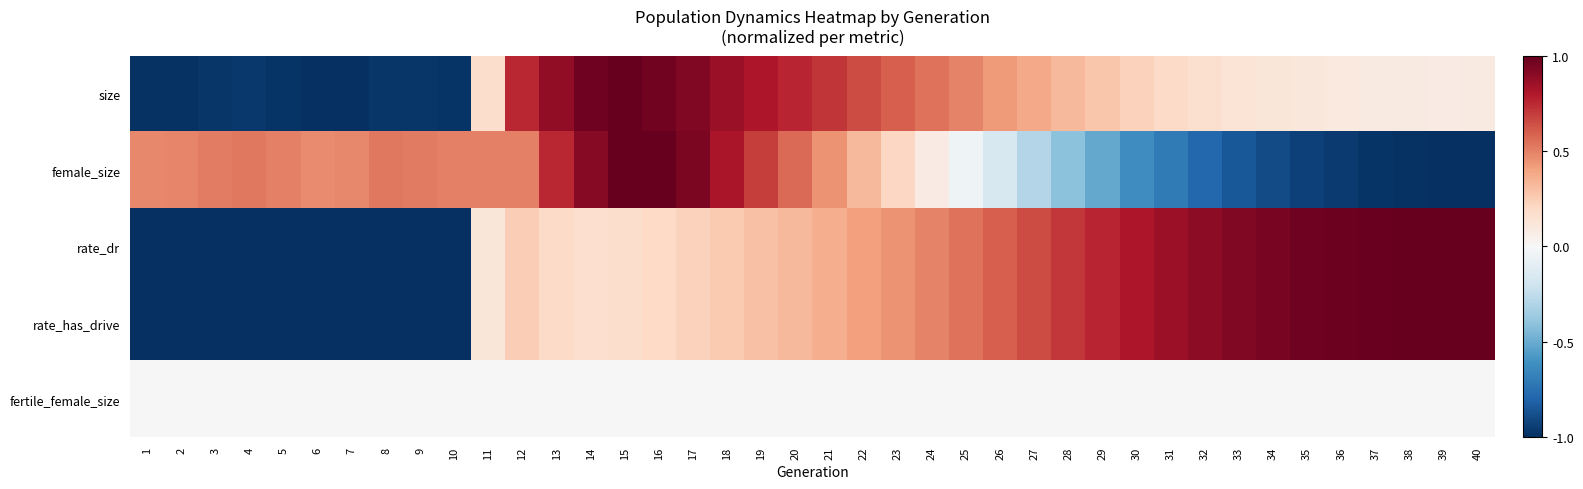

Reading right to left, list all the values displayed in this chart.

size: 40=0.1	39=0.1	38=0.1	37=0.1	36=0.1	35=0.1	34=0.1	33=0.1	32=0.2	31=0.2	30=0.2	29=0.3	28=0.3	27=0.4	26=0.4	25=0.5	24=0.5	23=0.6	22=0.7	21=0.7	20=0.8	19=0.8	18=0.9	17=0.9	16=1.0	15=1.0	14=1.0	13=0.9	12=0.8	11=0.2	10=-1.0	9=-1.0	8=-1.0	7=-1.0	6=-1.0	5=-1.0	4=-1.0	3=-1.0	2=-1.0	1=-1.0
female_size: 40=-1.0	39=-1.0	38=-1.0	37=-1.0	36=-1.0	35=-0.9	34=-0.9	33=-0.8	32=-0.8	31=-0.7	30=-0.6	29=-0.5	28=-0.4	27=-0.3	26=-0.2	25=-0.0	24=0.1	23=0.2	22=0.3	21=0.4	20=0.6	19=0.7	18=0.8	17=0.9	16=1.0	15=1.0	14=0.9	13=0.8	12=0.5	11=0.5	10=0.5	9=0.5	8=0.5	7=0.5	6=0.5	5=0.5	4=0.5	3=0.5	2=0.5	1=0.5
rate_dr: 40=1.0	39=1.0	38=1.0	37=1.0	36=1.0	35=1.0	34=1.0	33=0.9	32=0.9	31=0.9	30=0.8	29=0.8	28=0.7	27=0.7	26=0.6	25=0.5	24=0.5	23=0.5	22=0.4	21=0.4	20=0.3	19=0.3	18=0.3	17=0.2	16=0.2	15=0.2	14=0.2	13=0.2	12=0.2	11=0.1	10=-1.0	9=-1.0	8=-1.0	7=-1.0	6=-1.0	5=-1.0	4=-1.0	3=-1.0	2=-1.0	1=-1.0
rate_has_drive: 40=1.0	39=1.0	38=1.0	37=1.0	36=1.0	35=1.0	34=1.0	33=0.9	32=0.9	31=0.9	30=0.8	29=0.8	28=0.7	27=0.7	26=0.6	25=0.5	24=0.5	23=0.5	22=0.4	21=0.4	20=0.3	19=0.3	18=0.3	17=0.2	16=0.2	15=0.2	14=0.2	13=0.2	12=0.2	11=0.1	10=-1.0	9=-1.0	8=-1.0	7=-1.0	6=-1.0	5=-1.0	4=-1.0	3=-1.0	2=-1.0	1=-1.0
fertile_female_size: 40=0.0	39=0.0	38=0.0	37=0.0	36=0.0	35=0.0	34=0.0	33=0.0	32=0.0	31=0.0	30=0.0	29=0.0	28=0.0	27=0.0	26=0.0	25=0.0	24=0.0	23=0.0	22=0.0	21=0.0	20=0.0	19=0.0	18=0.0	17=0.0	16=0.0	15=0.0	14=0.0	13=0.0	12=0.0	11=0.0	10=0.0	9=0.0	8=0.0	7=0.0	6=0.0	5=0.0	4=0.0	3=0.0	2=0.0	1=0.0